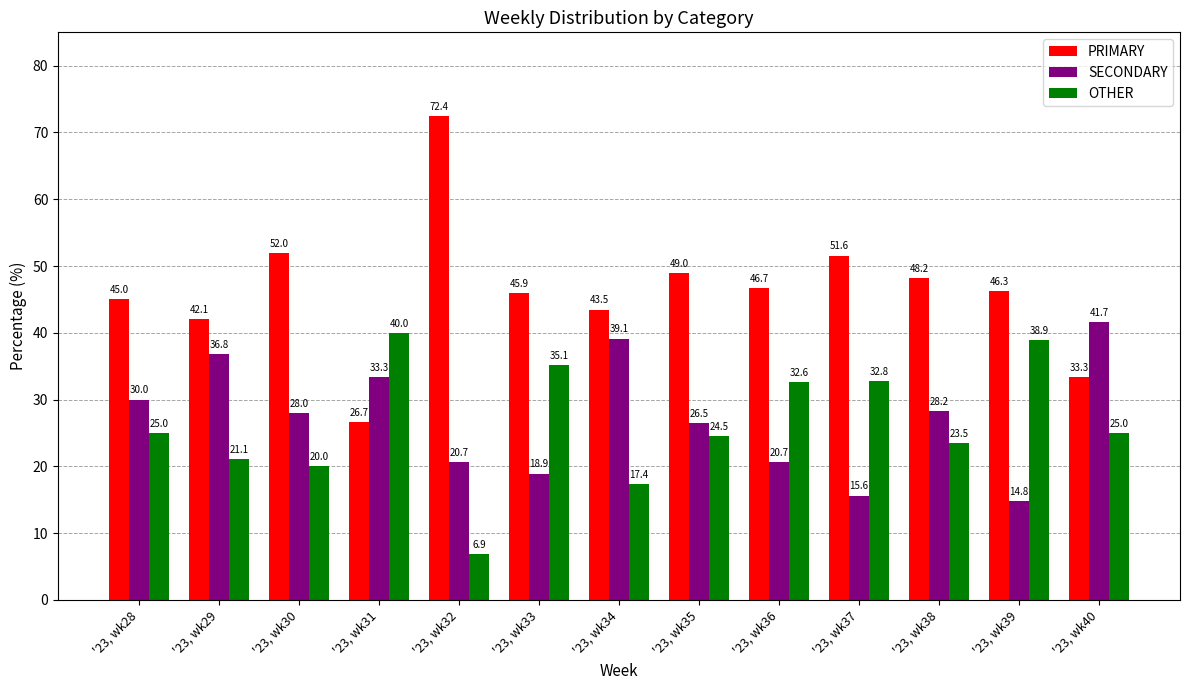

Is the value of OTHER at '23, wk33 greater than the value of SECONDARY at '23, wk40?

No